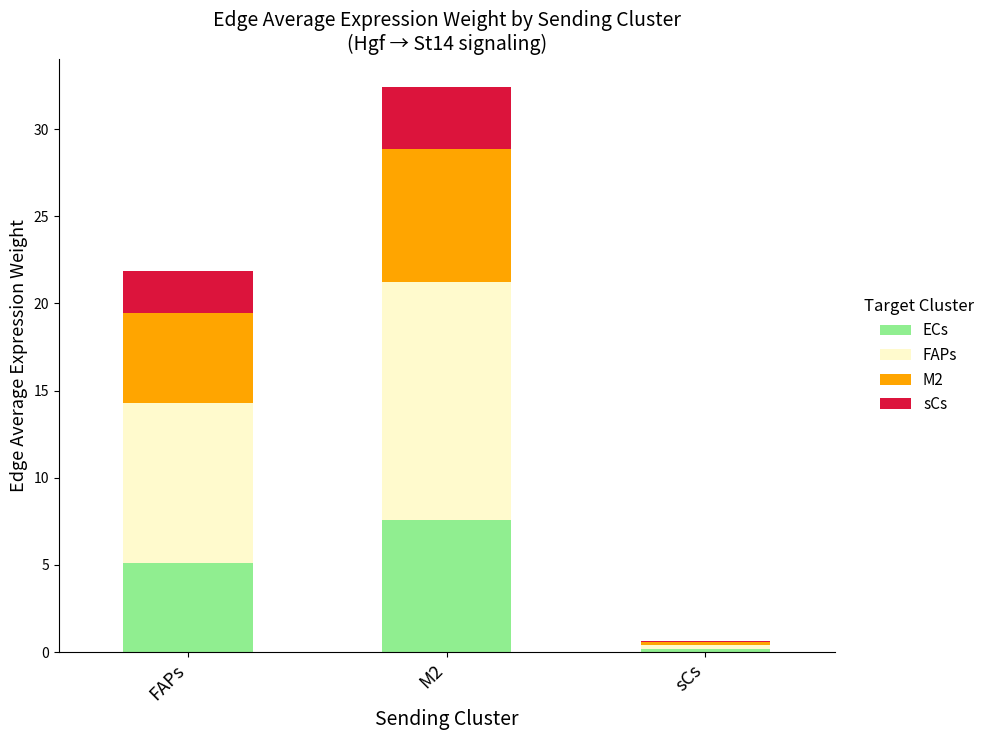

At which label is ECs closest to 3?

FAPs